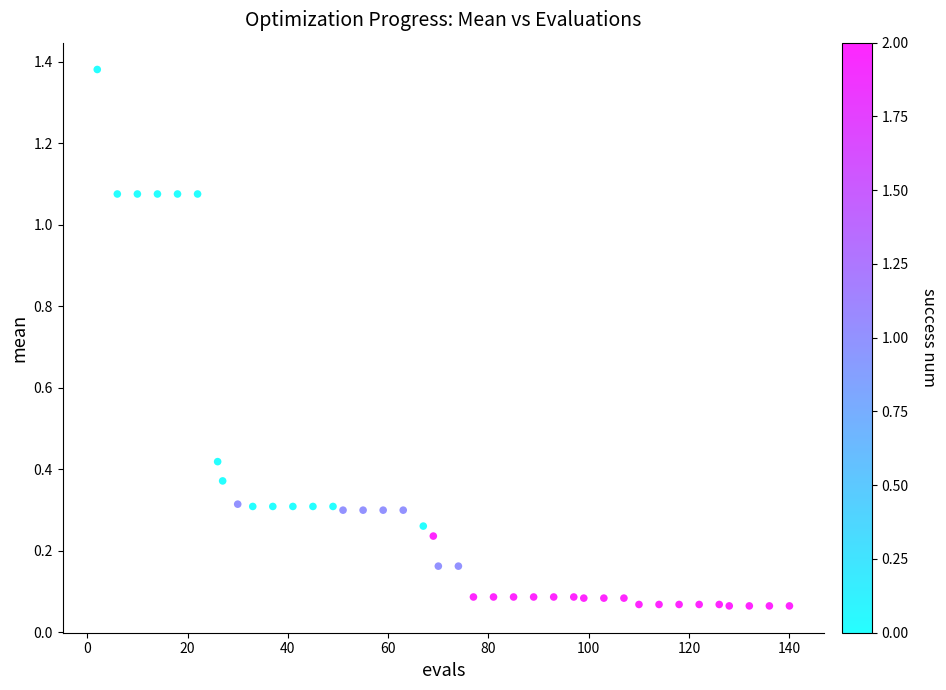

What is the range of Y values (max minus min)?

1.3